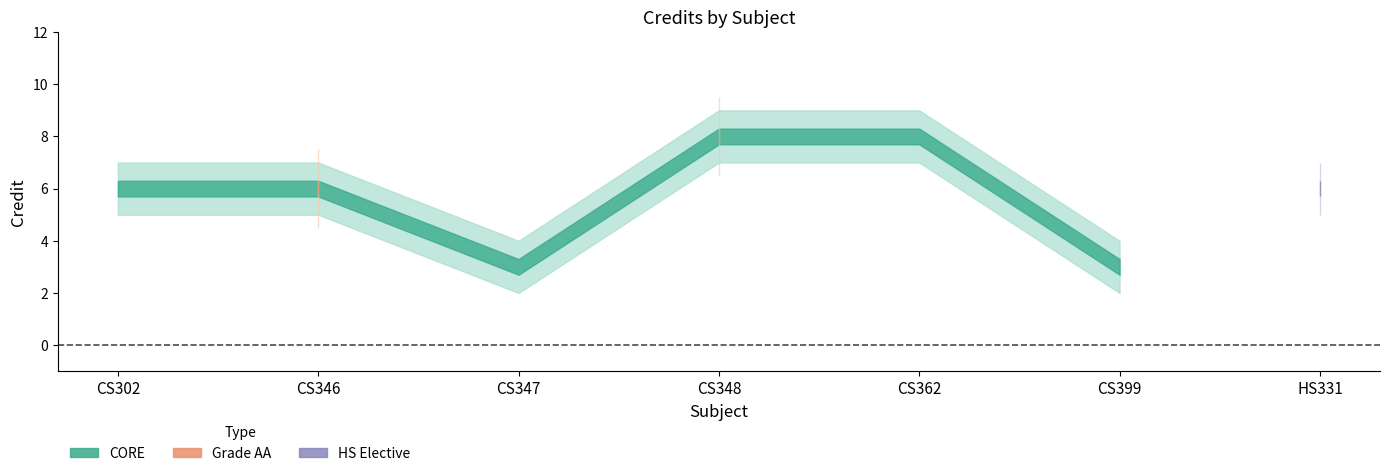

In Credit_upper, how many points are lower than both neighbors (excluding endpoints)?

2